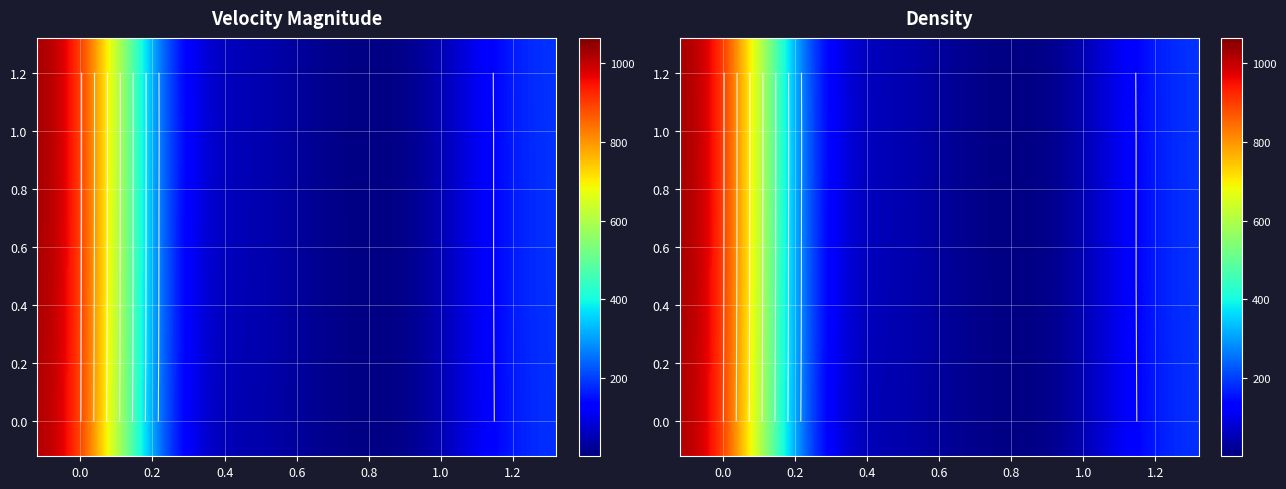

What is the total value across all series at 0.0?

6370.5